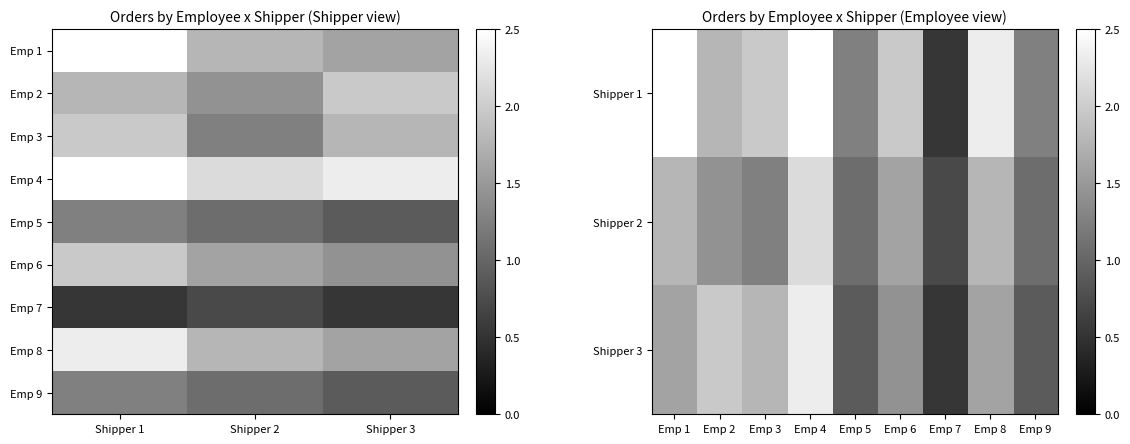

How many values in the 3 series are below 1?

3